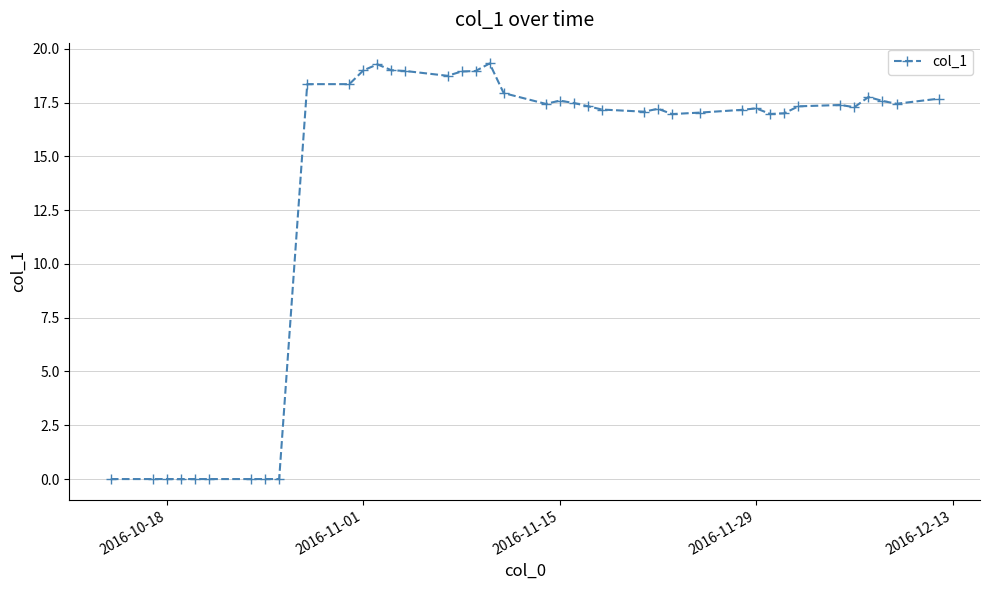

How many distinct data groups are displayed?

1